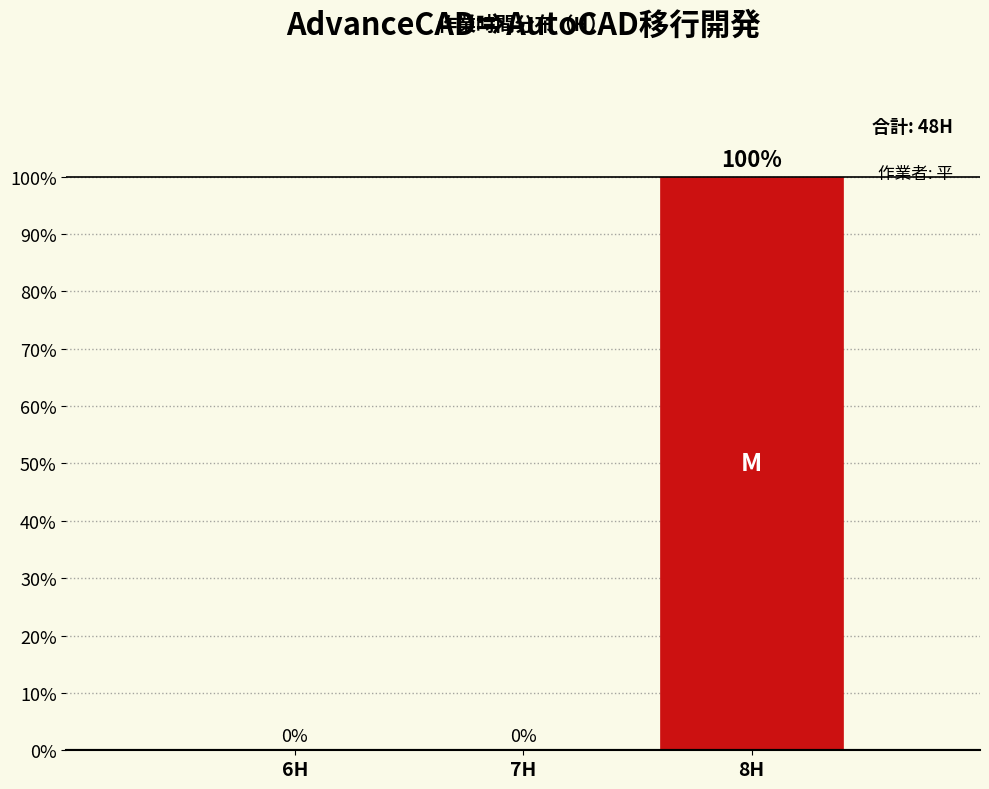

Reading left to right, what are all the values shown in this chart?

6H=0	7H=0	8H=100